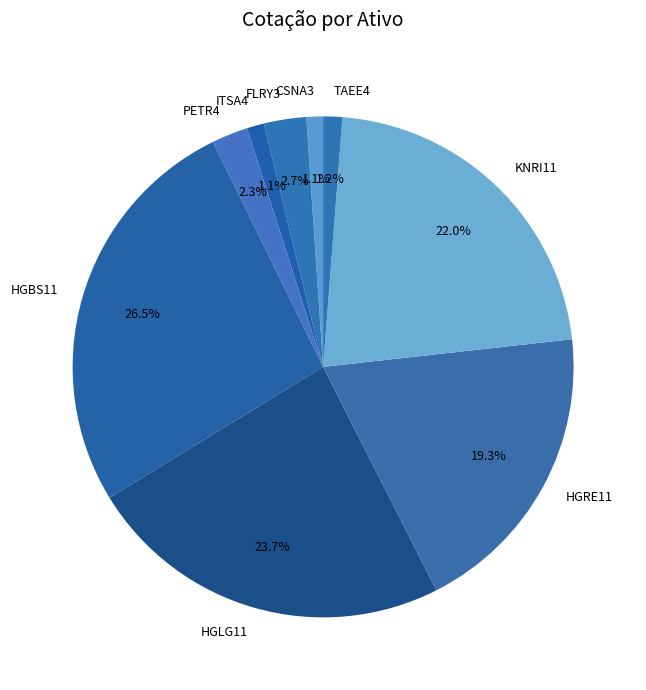

Does HGBS11 account for over 50% of the chart?

No